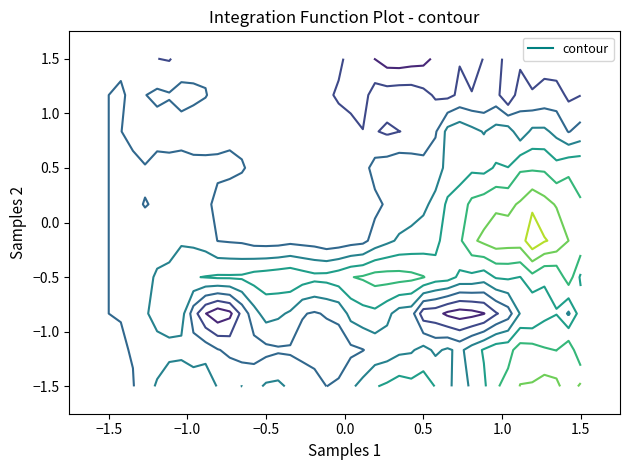

Is the value of 10 at 22 greater than the value of 15 at 23?

Yes